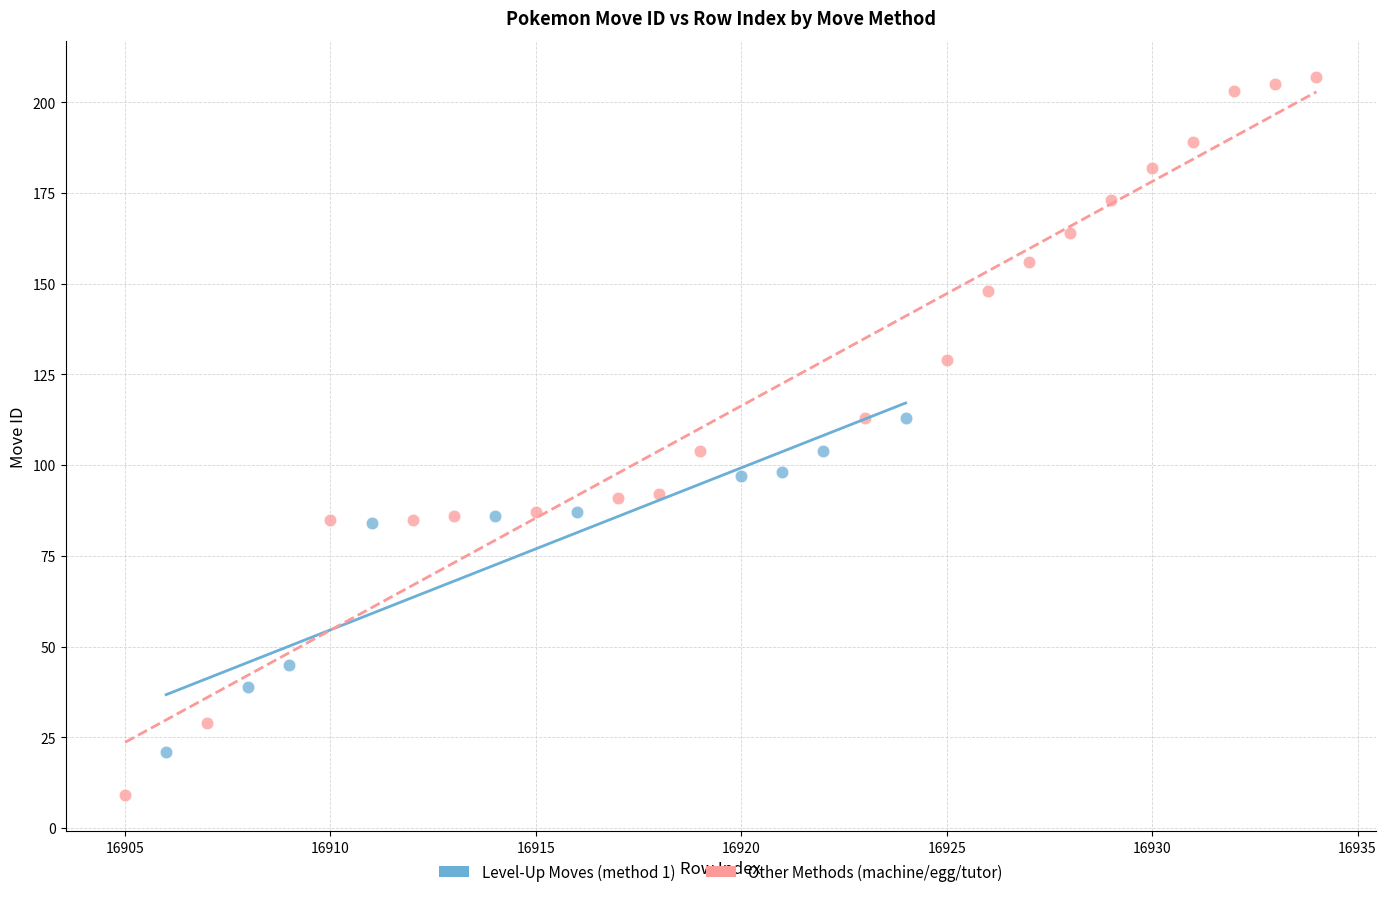

Which series has the widest spread of Y values?

Other Methods (machine/egg/tutor)